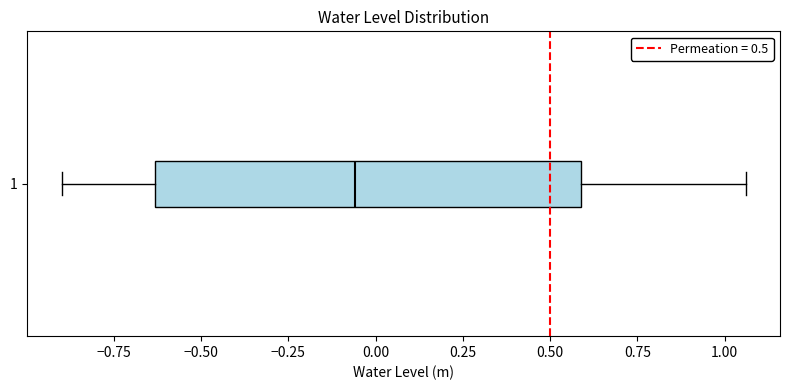

Read this box plot against the x-axis: the position of the median line, the range covered by the box, and the ends of both whiskers. The values are not printed on the chart, so give them approximately, as read against the axis.

median -0.05, box -0.65 to 0.60, whiskers -0.90 to 1.05